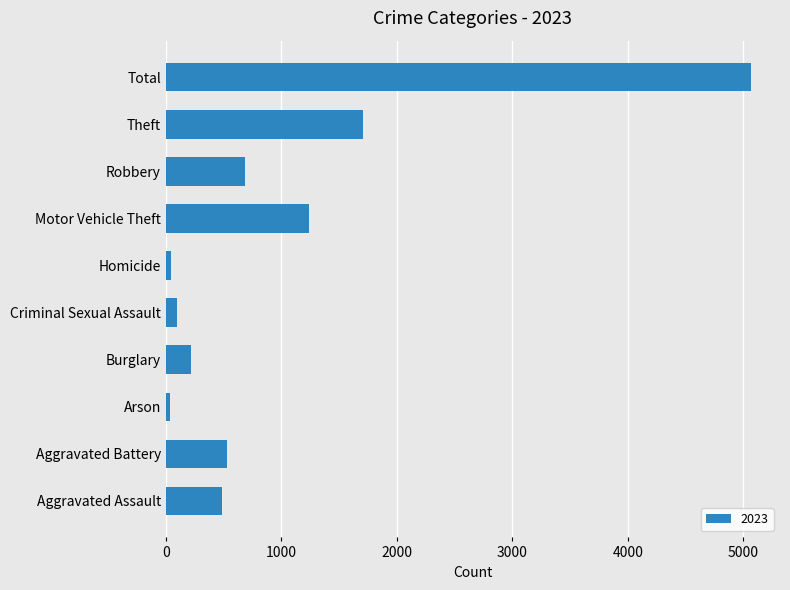

What is the difference between the maximum and minimum values?

5025